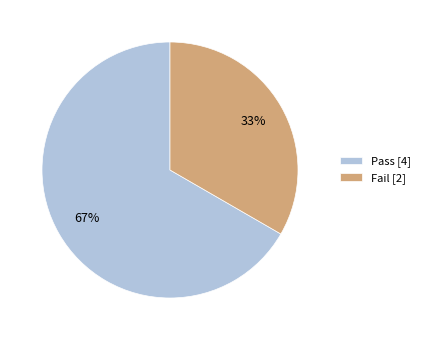

To the nearest percent, what is the average slice percentage?

50%